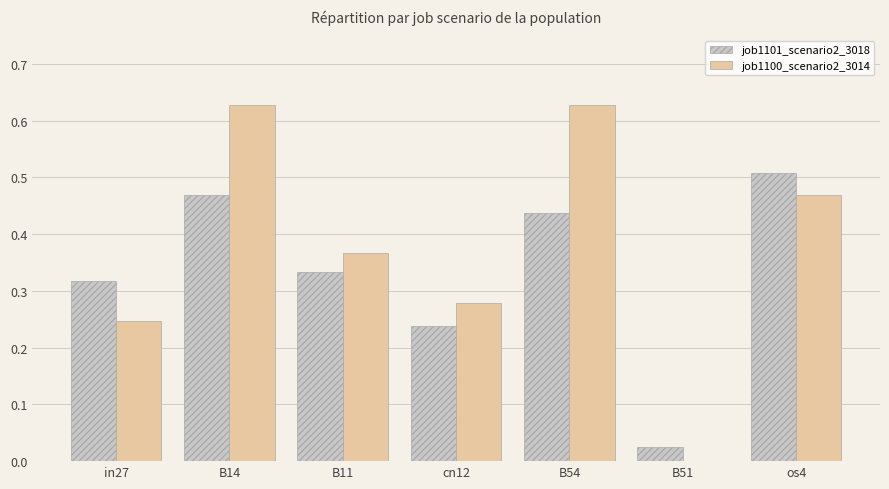

Which series has the largest total across all categories?

job1100_scenario2_3014